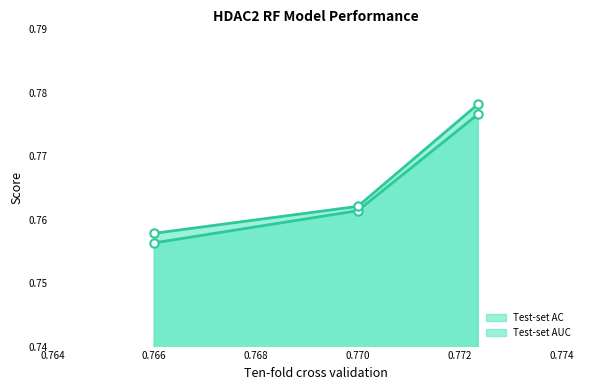

How many lines are shown in the chart?

2